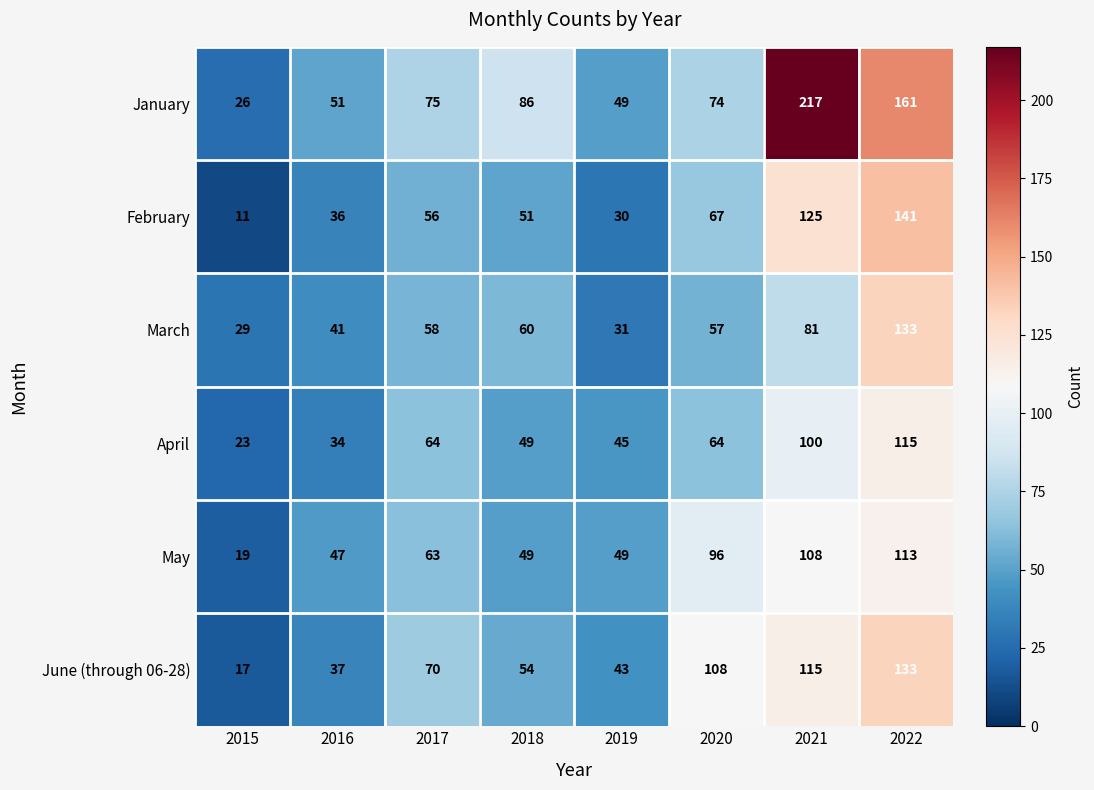

What is the approximate value of April at 2016, to the nearest 10?

30